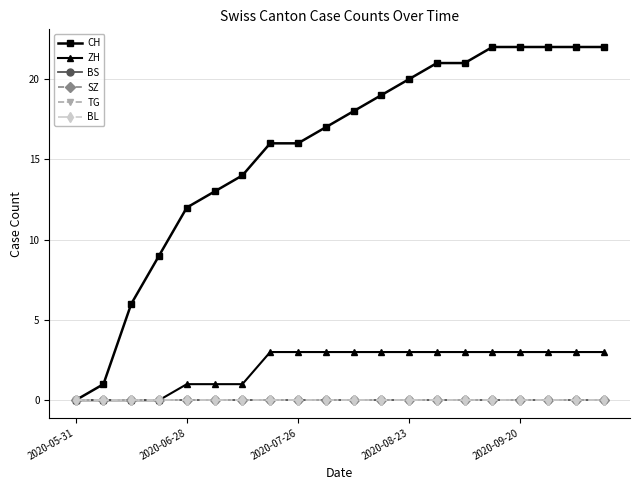

Rank the series by their maximum value, from highest to lowest.

CH, ZH, BS, SZ, TG, BL